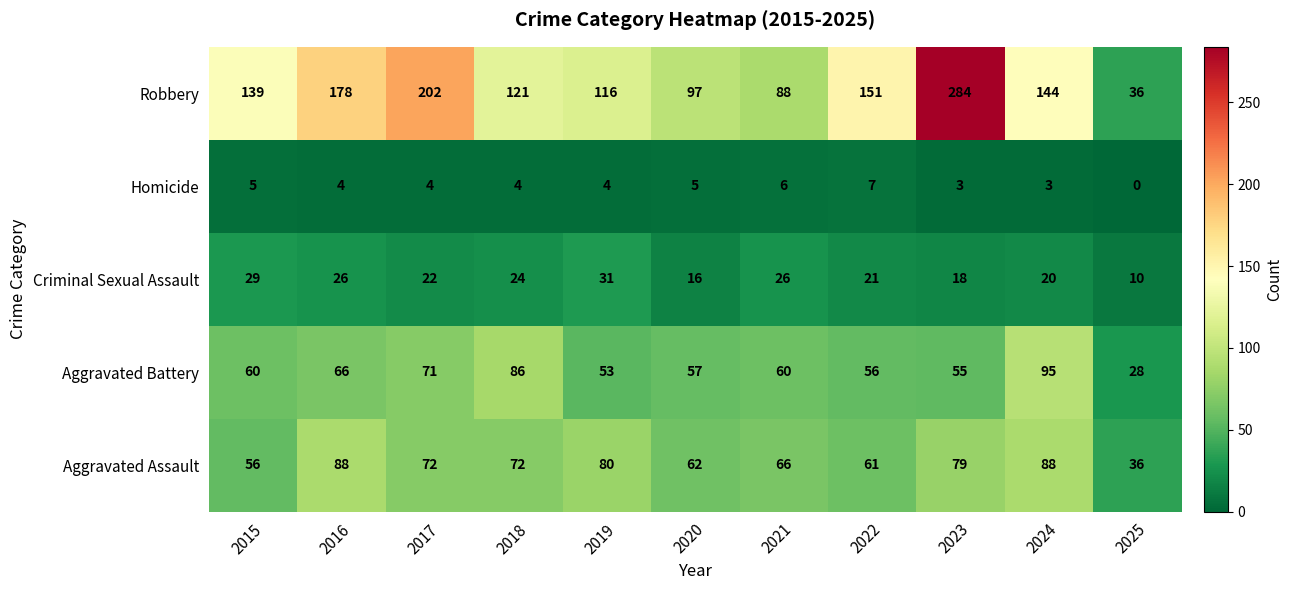

How many series are shown in this chart?

5